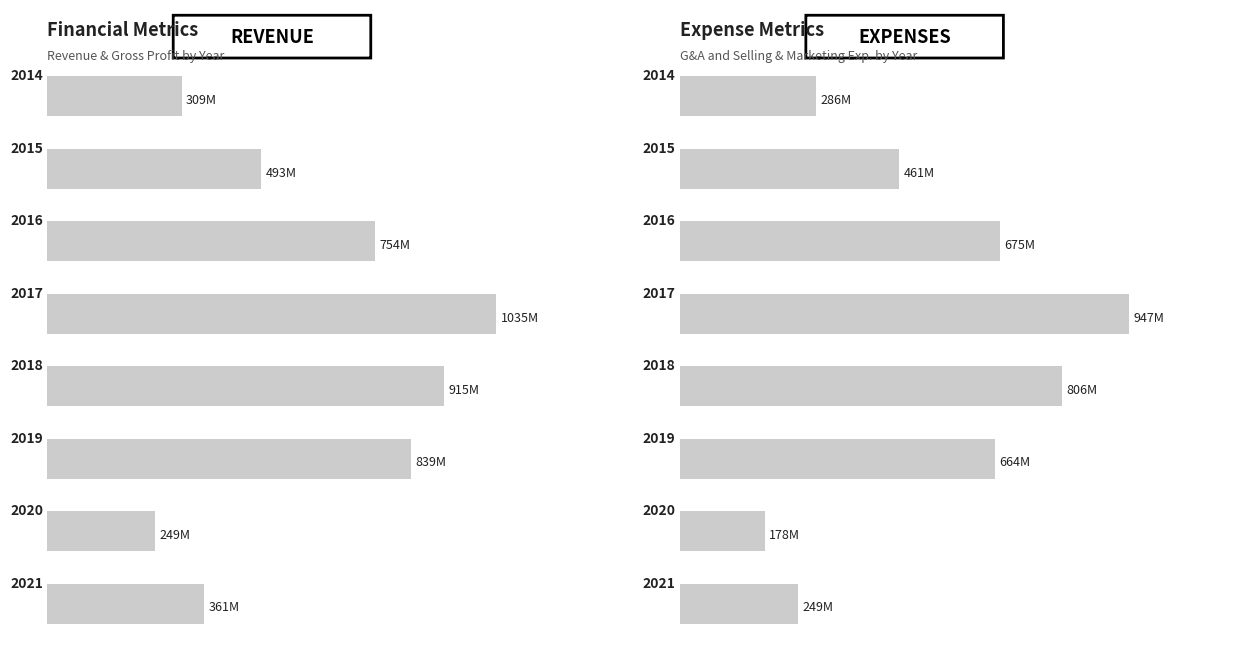

How many bars are there in each group?

2